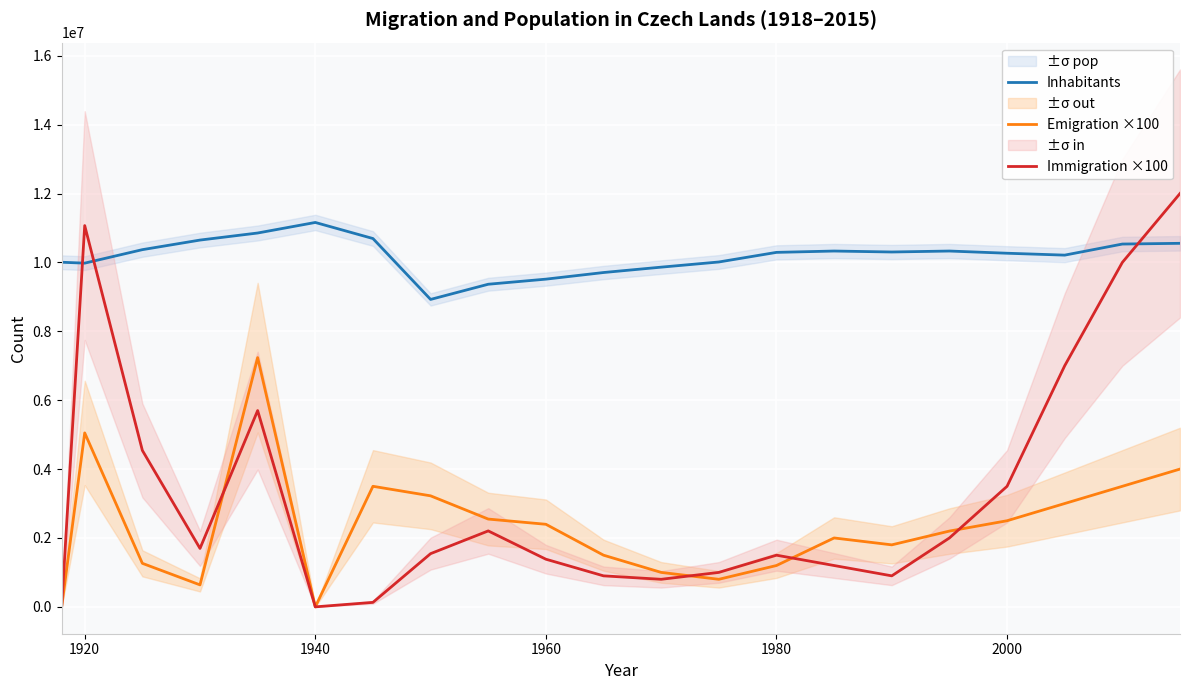

How many lines are shown in the chart?

3